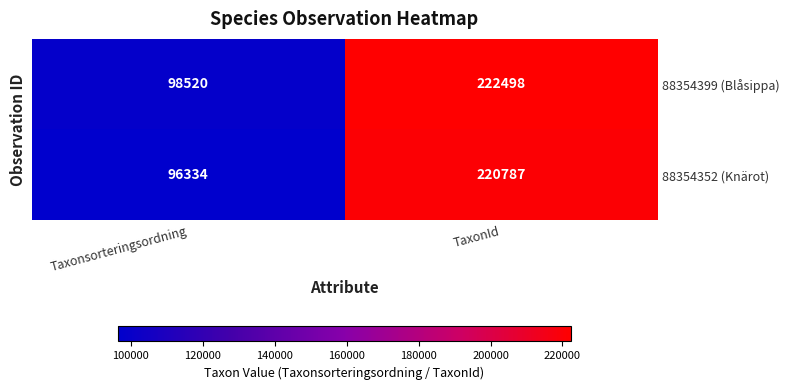

What is the total value across all series at Taxonsorteringsordning?

194854